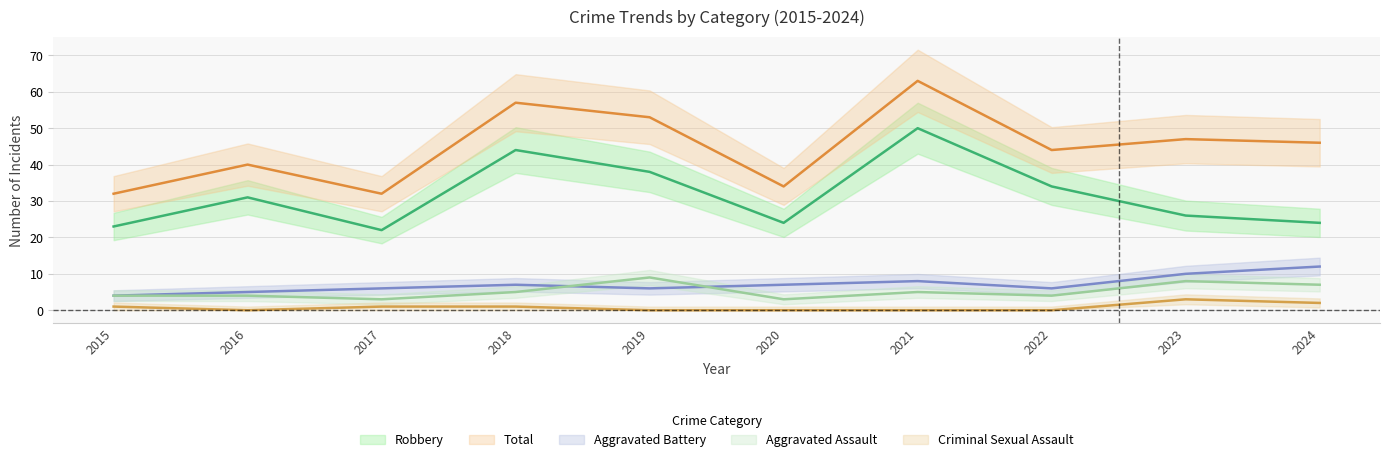

True or false: Robbery has more than 0 interior local peaks.

True